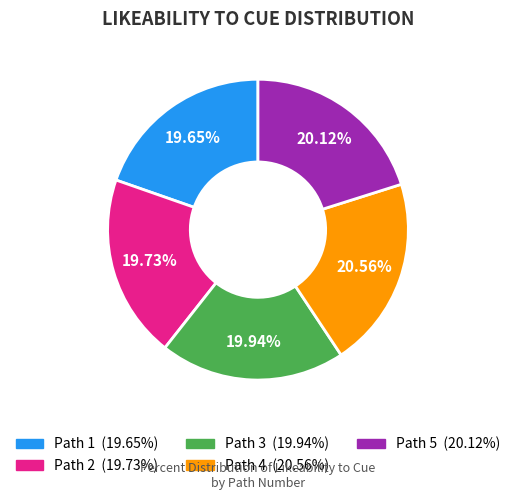

True or false: Path 4 accounts for 21% of the total.

True